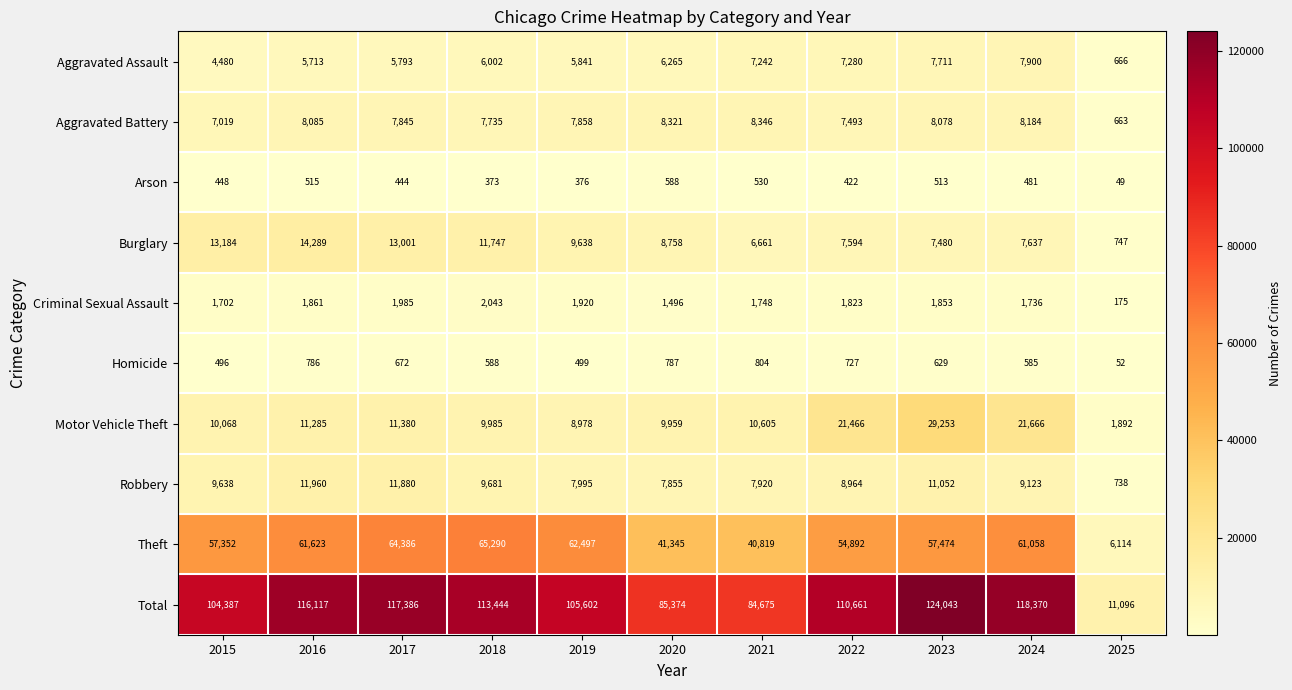

Is it true that Robbery equals 335 at 2025?

False